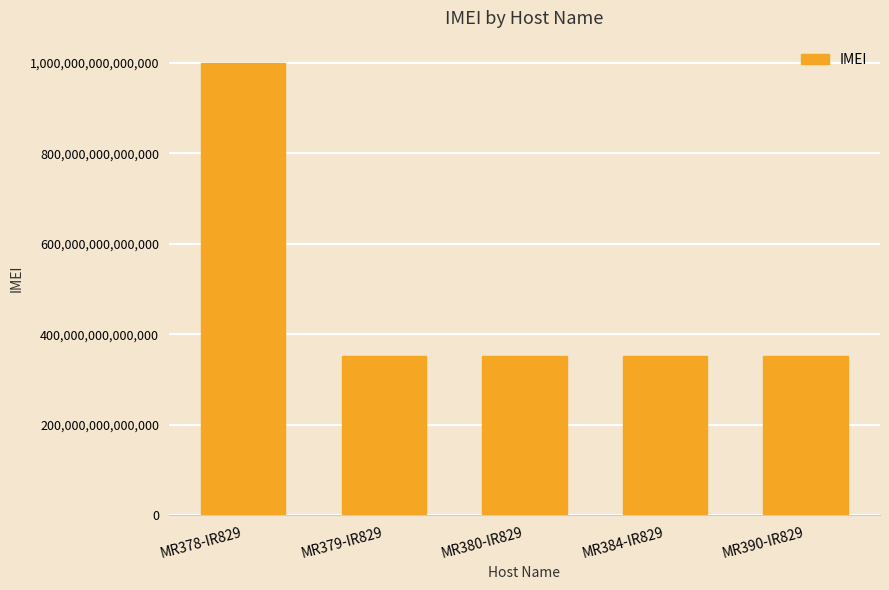

Which category has the highest value across all series?

MR378-IR829